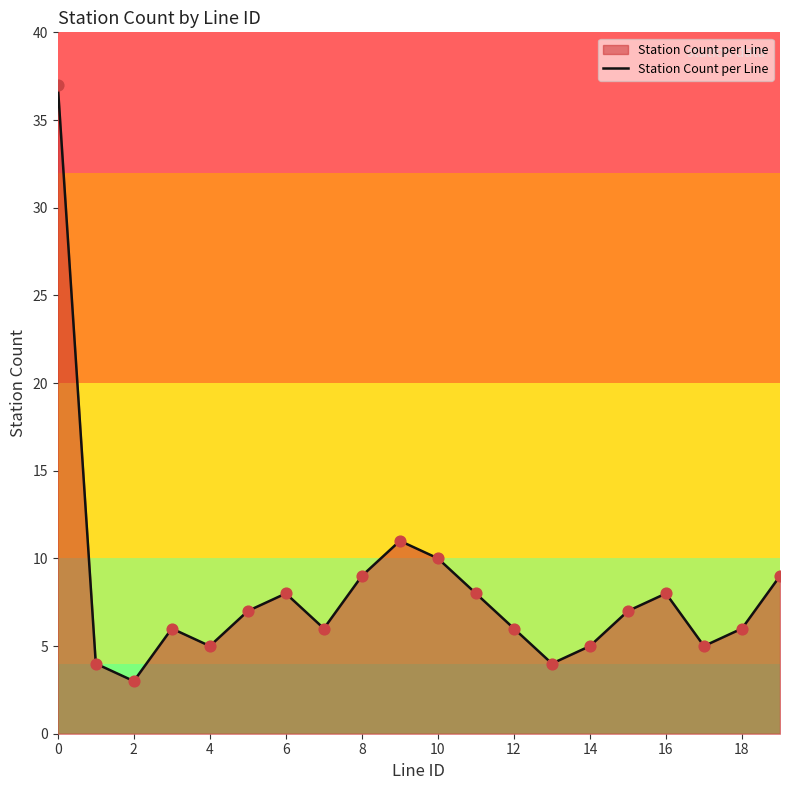

What is the greatest value displayed?

37